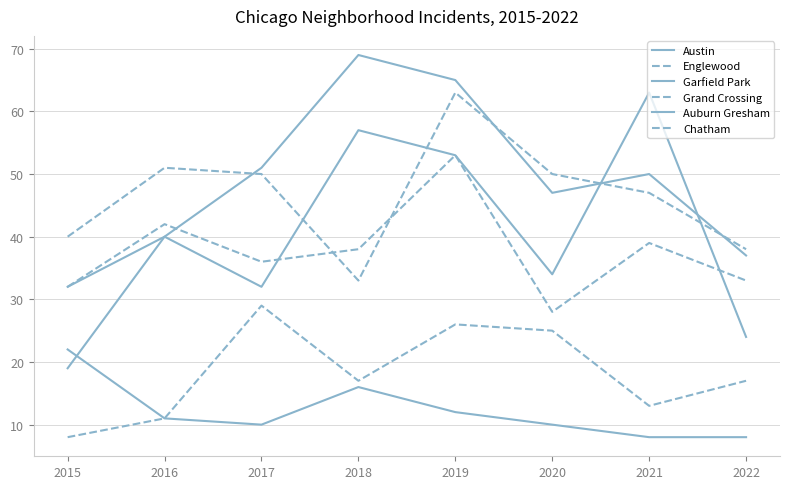

What is the difference between the second highest and minimum values in the Austin series?

33